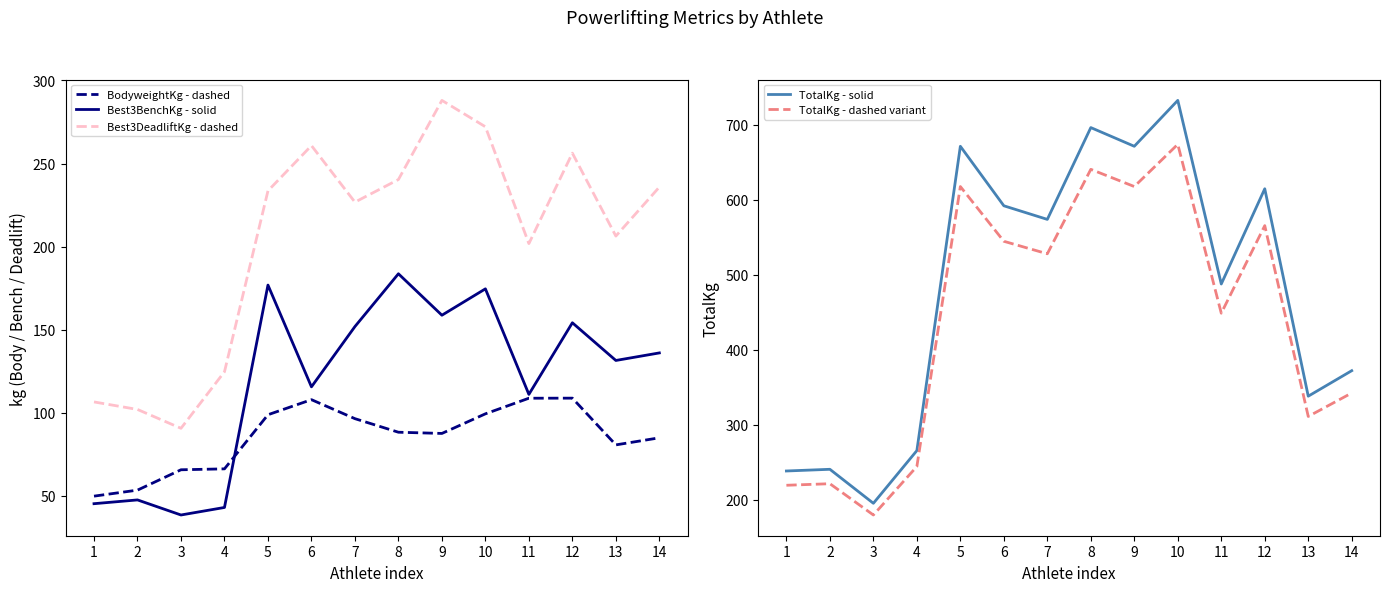

What is the difference between the BodyweightKg - dashed values at 8 and 13?

7.6